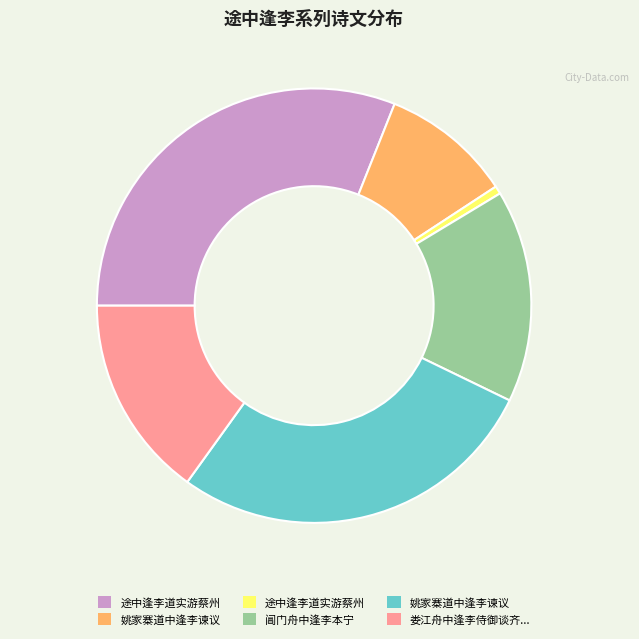

Does any single category account for the majority?

No